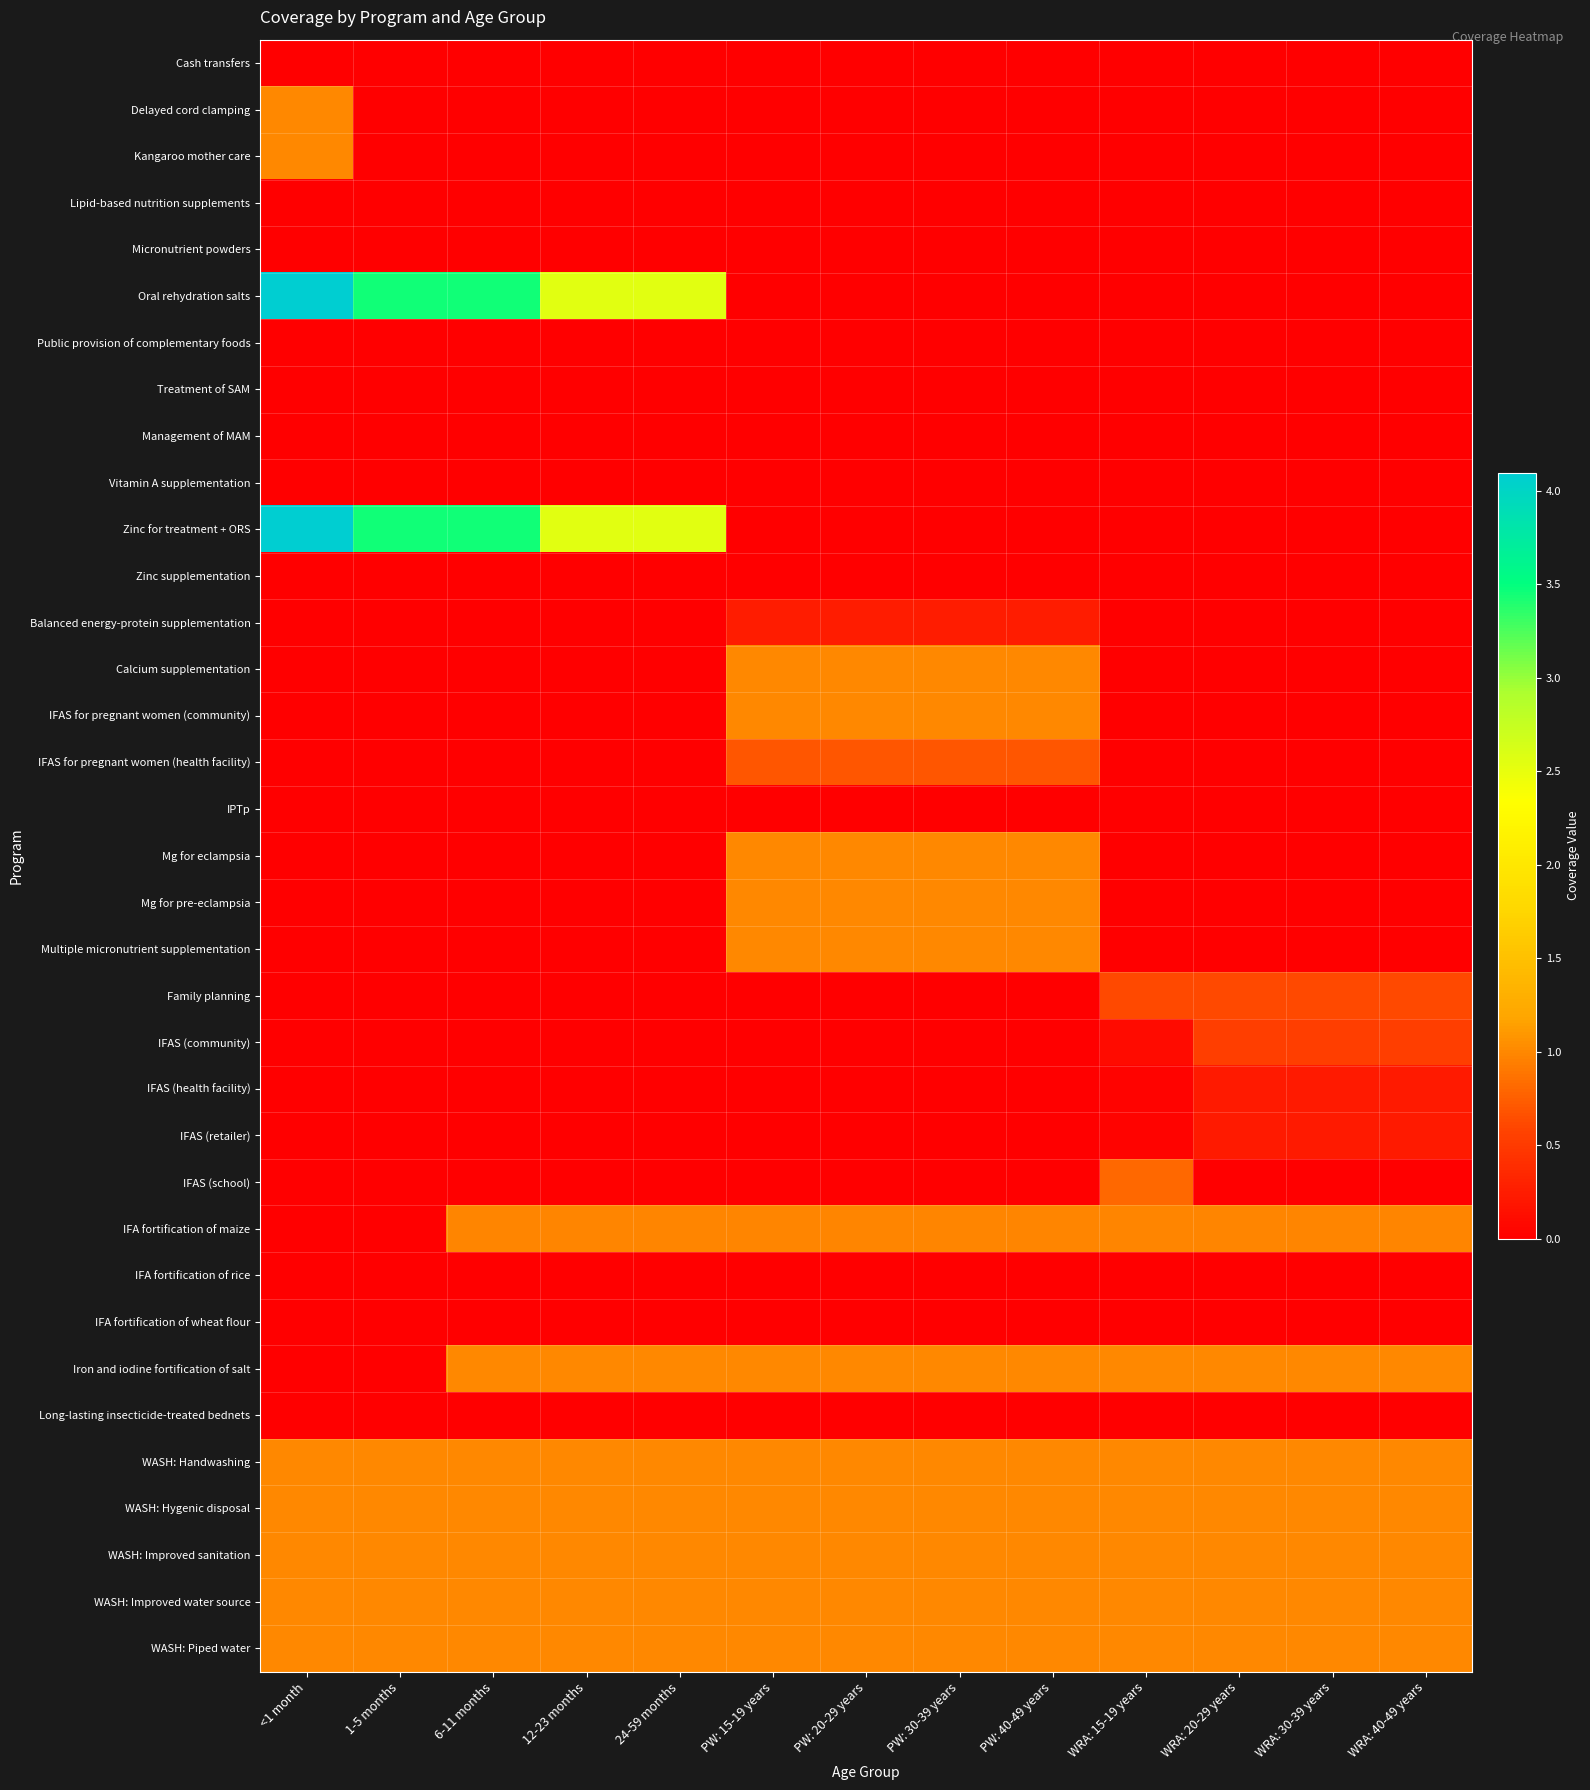

What is the greatest value displayed?

4.1